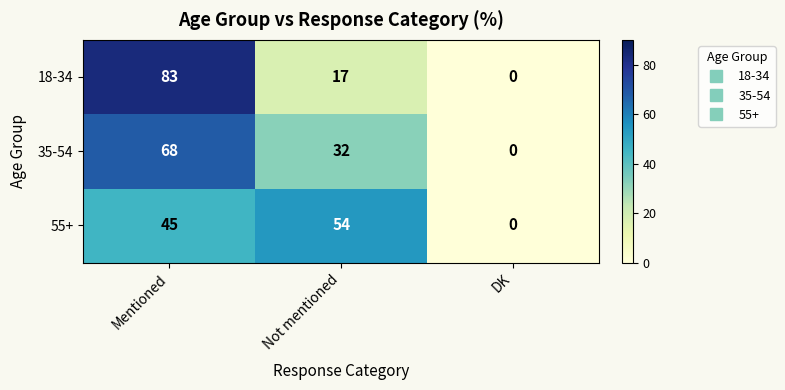

At which category is the sum across all series the highest?

Mentioned